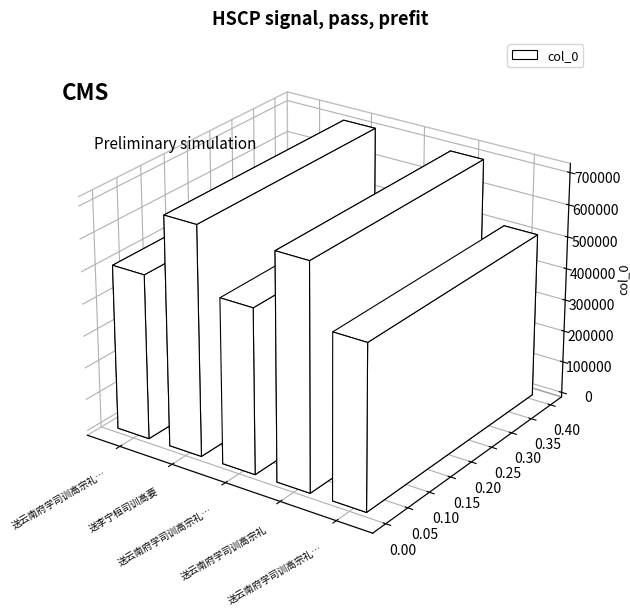

Between 送云南府学司训高宗礼 其二 and 送李宁桓司训高要, which is larger?

送李宁桓司训高要